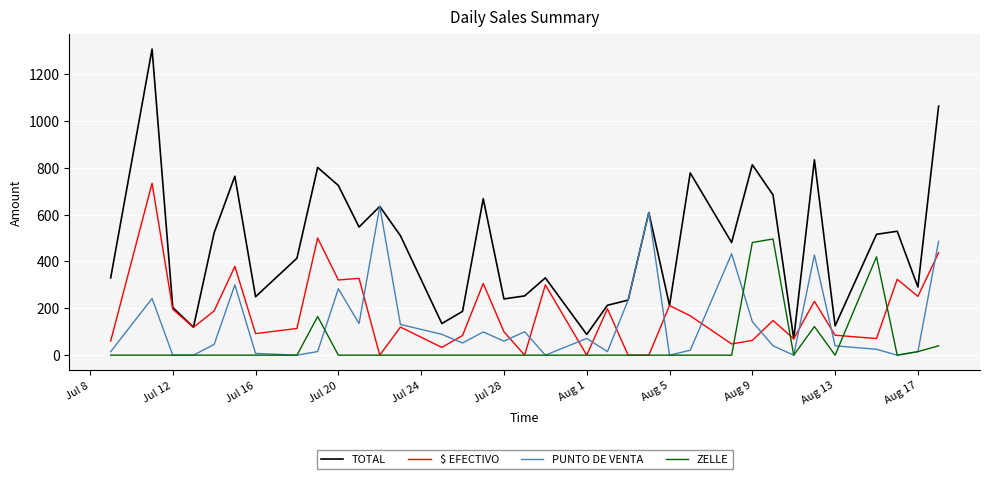

Which series has the widest spread of values?

TOTAL